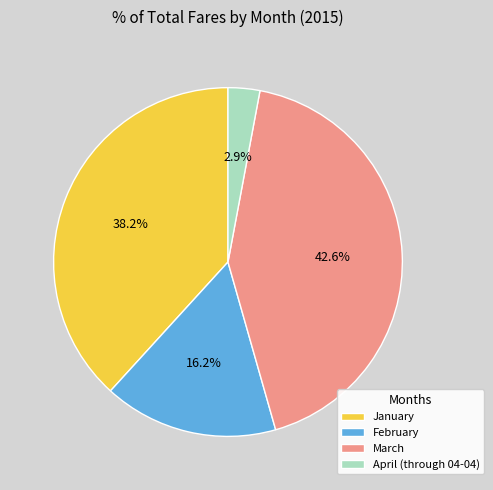

What percentage is the February slice, to the nearest percent?

16%